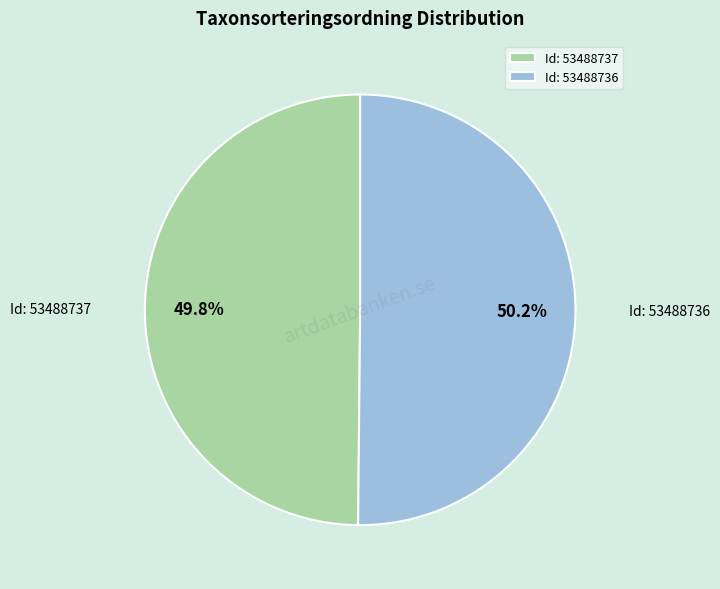

Approximately how many times larger is the value at Id: 53488737 compared to Id: 53488736?

1.0